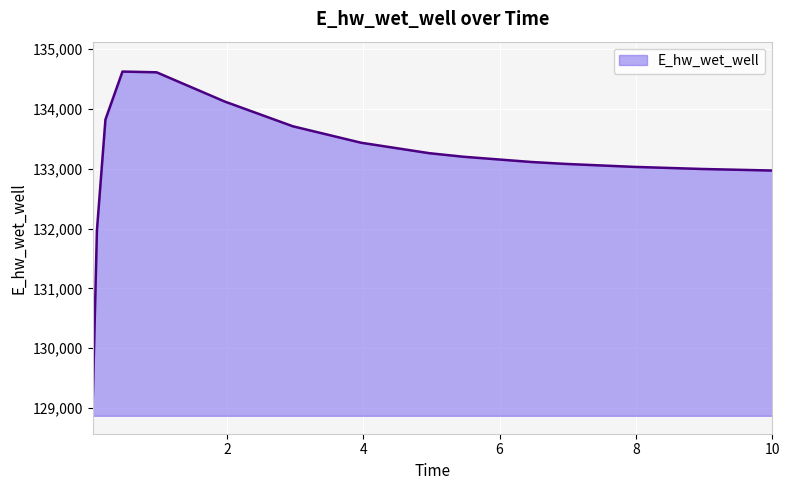

How many lines are shown in the chart?

1